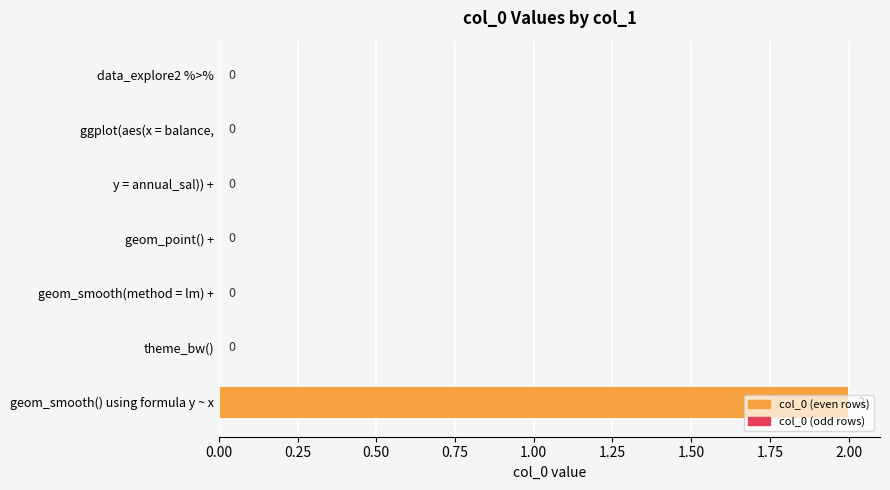

What is the change in value from theme_bw() to geom_smooth() using formula y ~ x?

+2